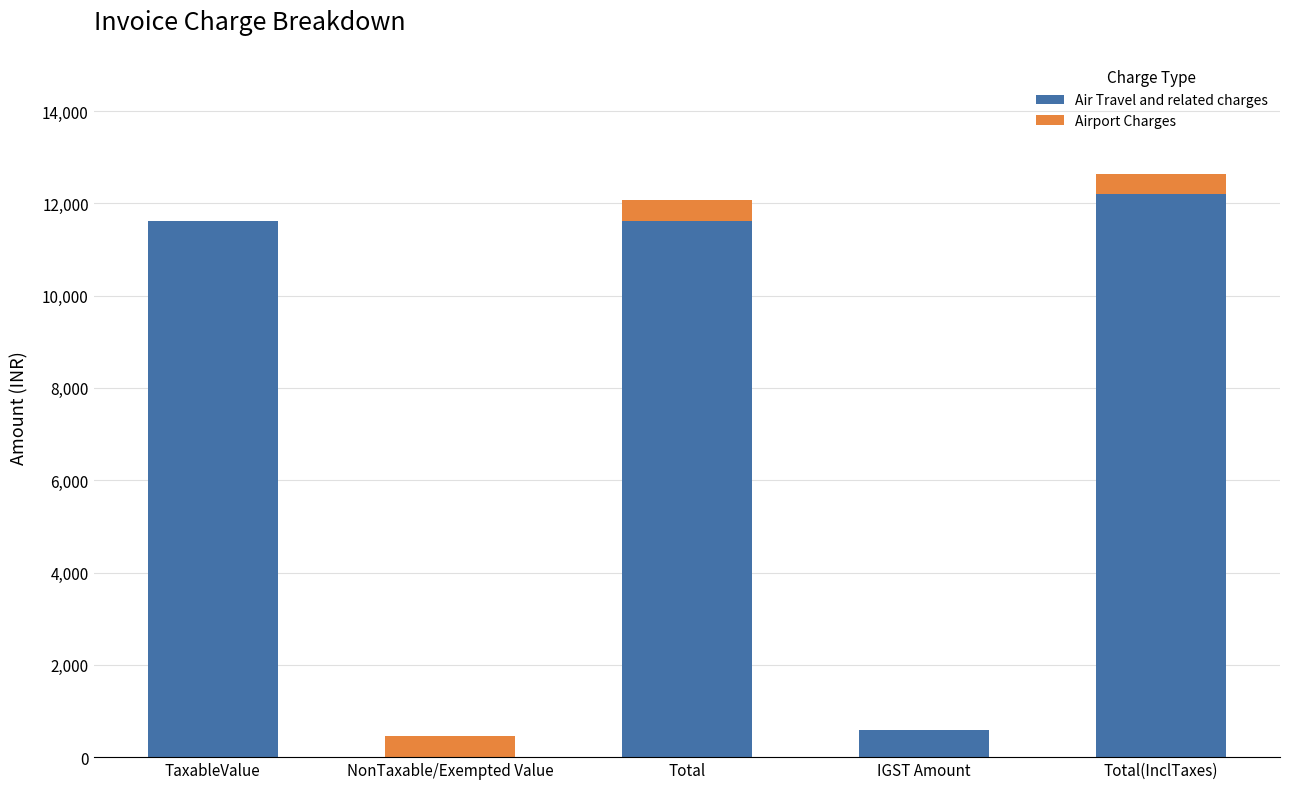

The Air Travel and related charges series shows 16997 at Total(InclTaxes). True or false?

False